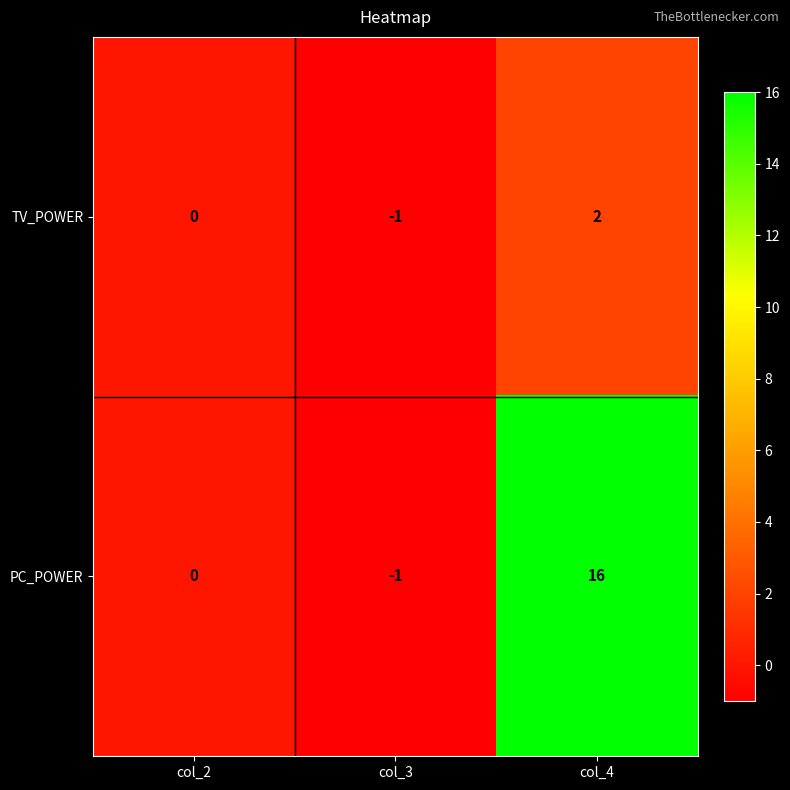

At which category is the sum across all series the highest?

col_4